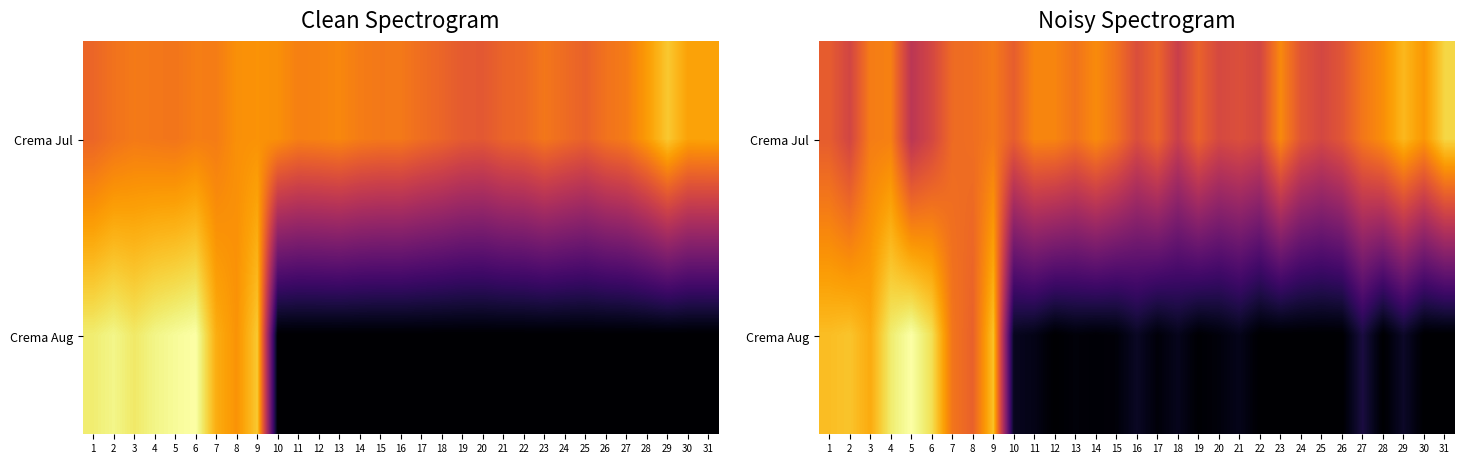

The value of Crema Aug at 19 is 0.1. True or false?

False